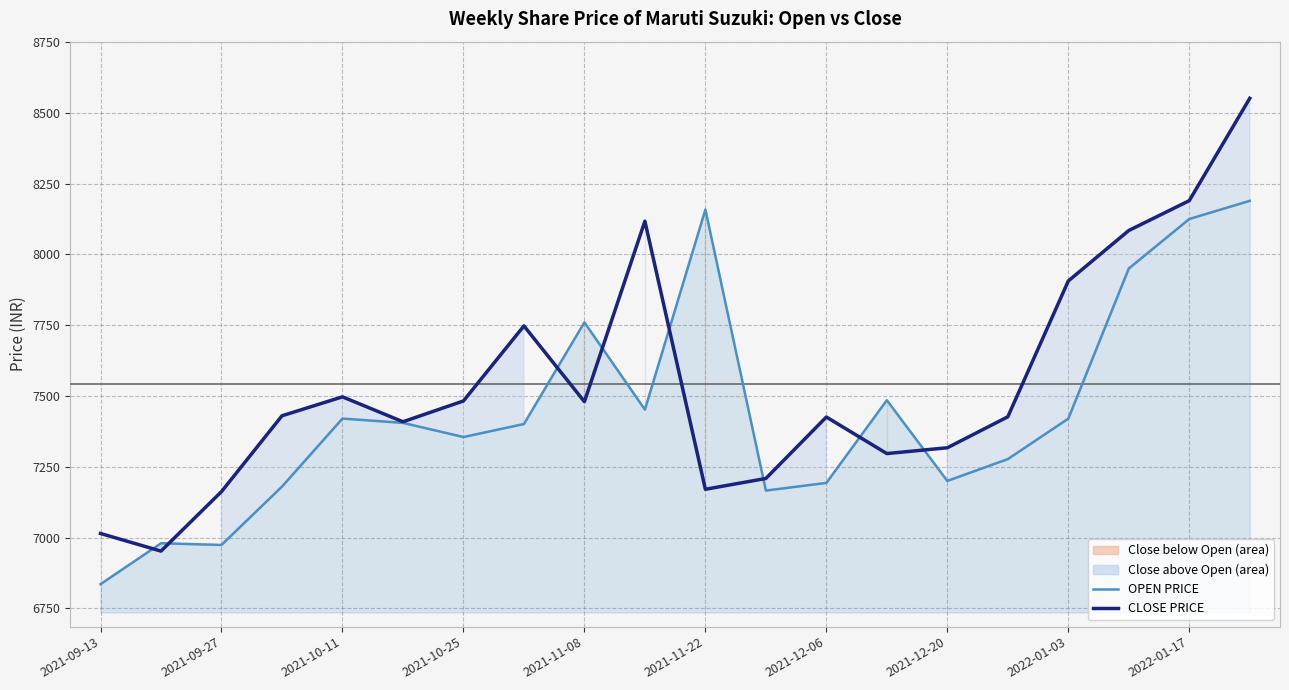

At which label is OPEN PRICE closest to 7512?

13